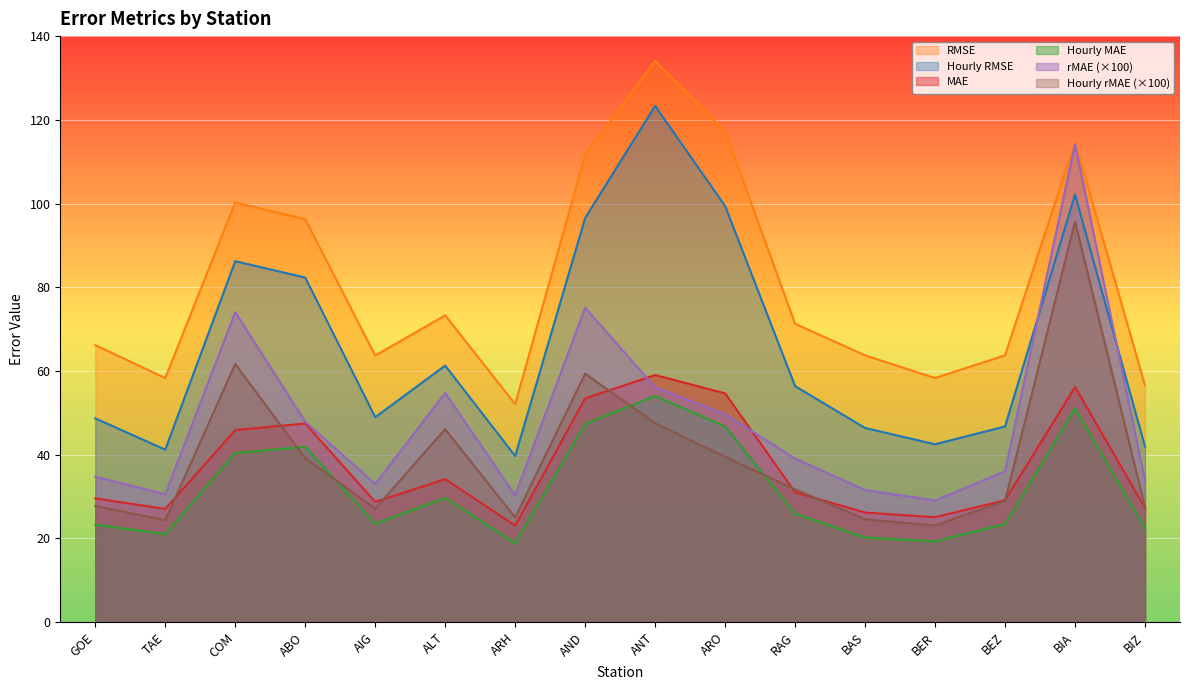

True or false: mae and rmse cross at least once.

False